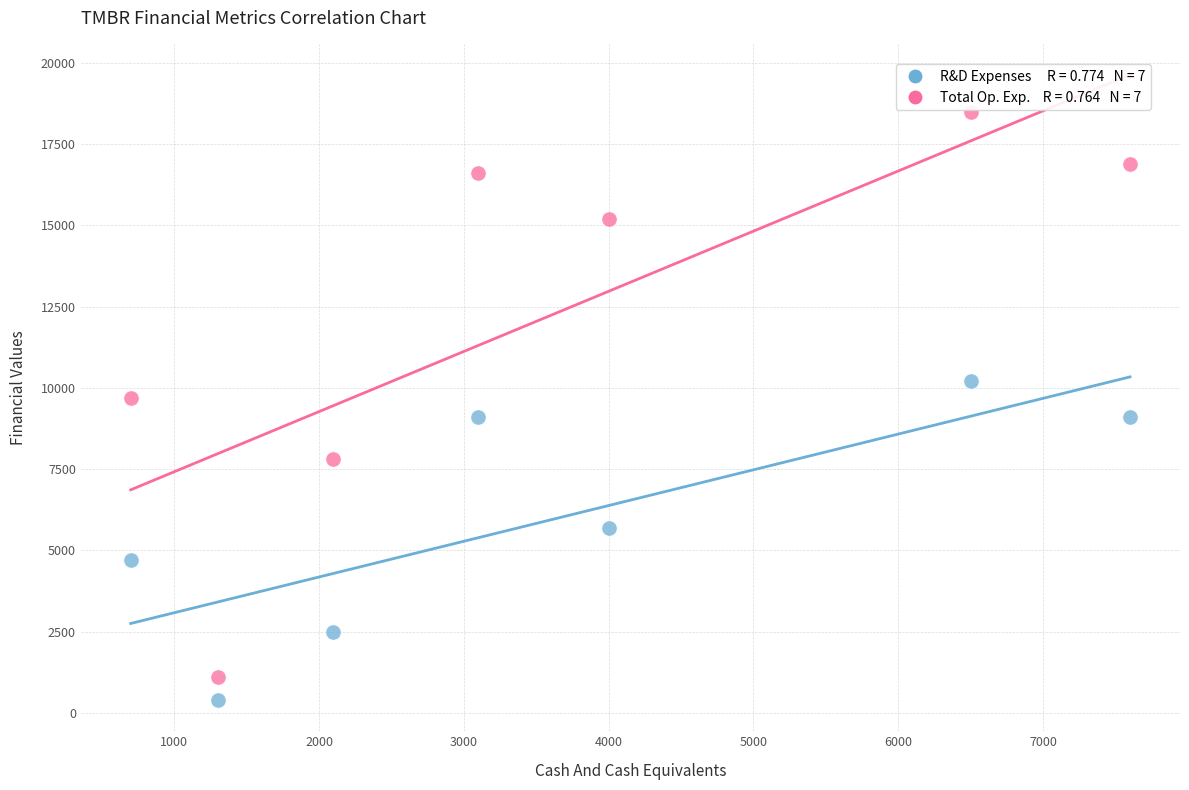

Across all data points, what is the range of Y values (max minus min)?

18100